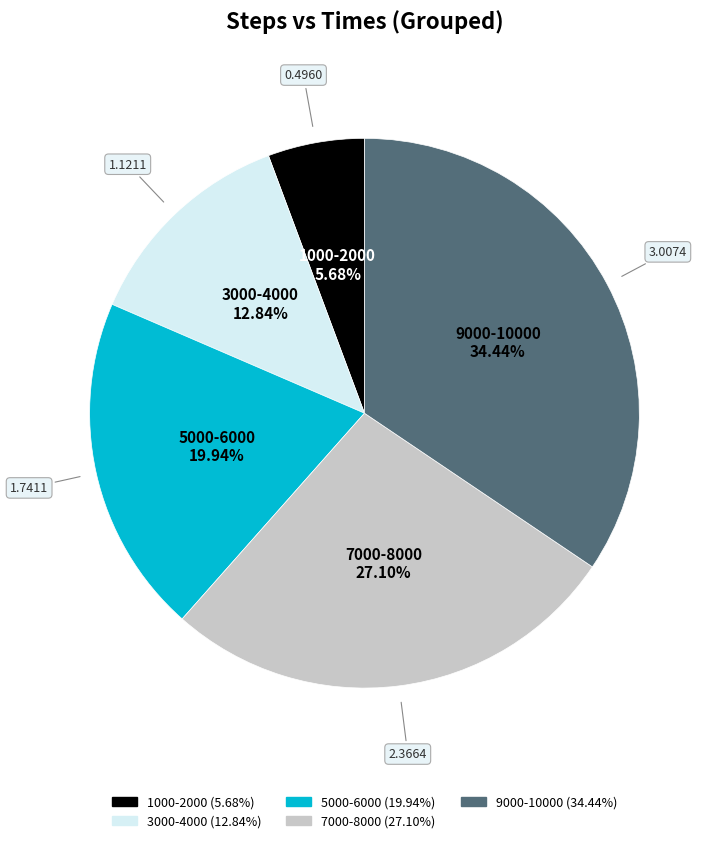

Does any single category account for the majority?

No